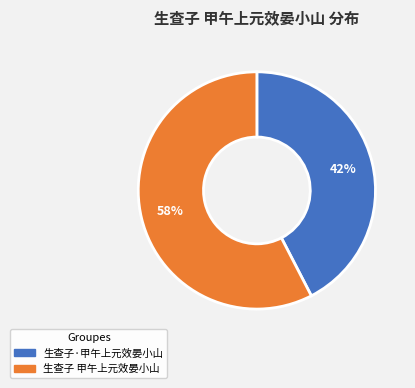

Which category has the biggest portion of the pie?

生查子 甲午上元效晏小山